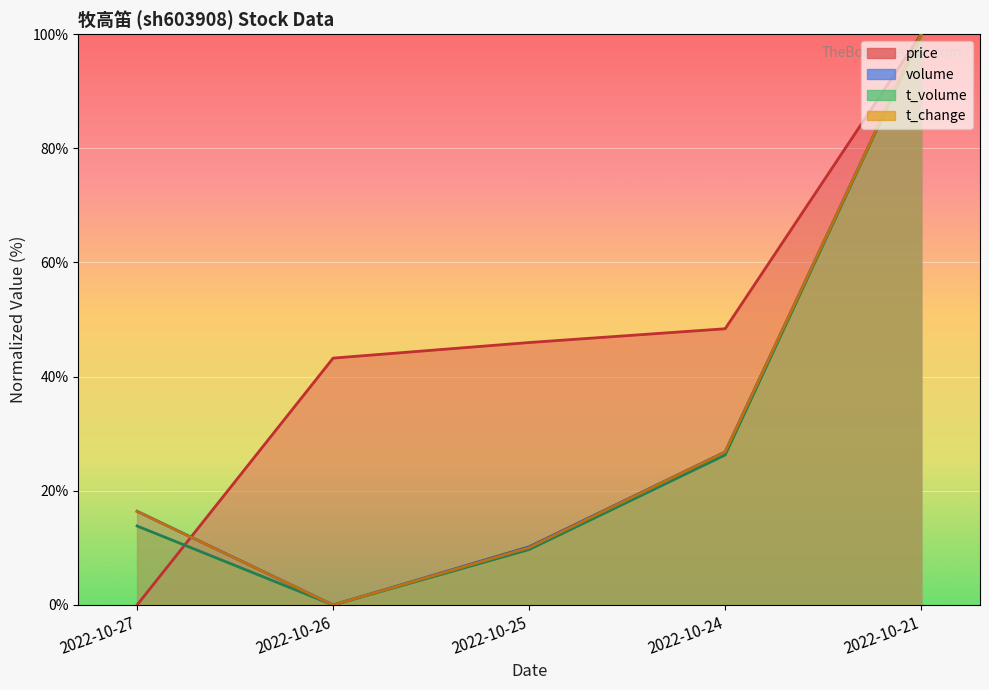

What is the value of the volume point at the 5th from the left?

100.0